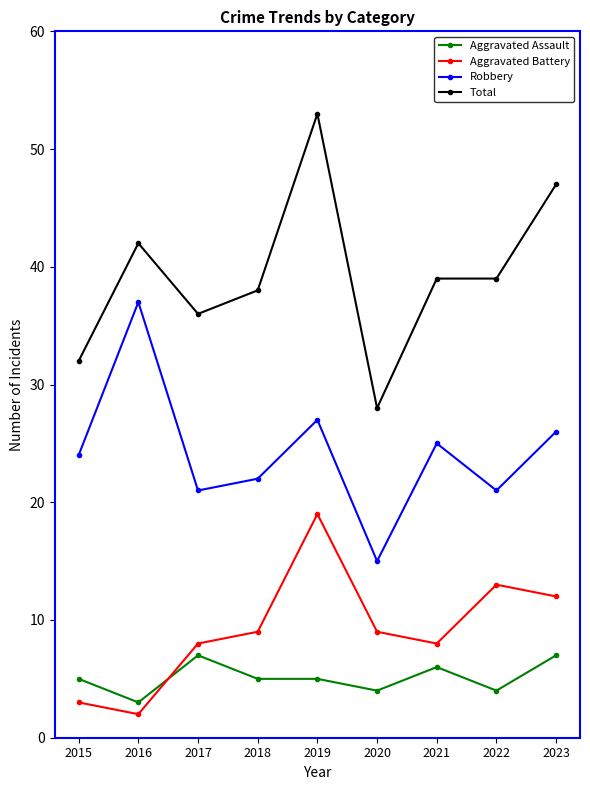

What is the difference between the highest and lowest values at 2019?

48